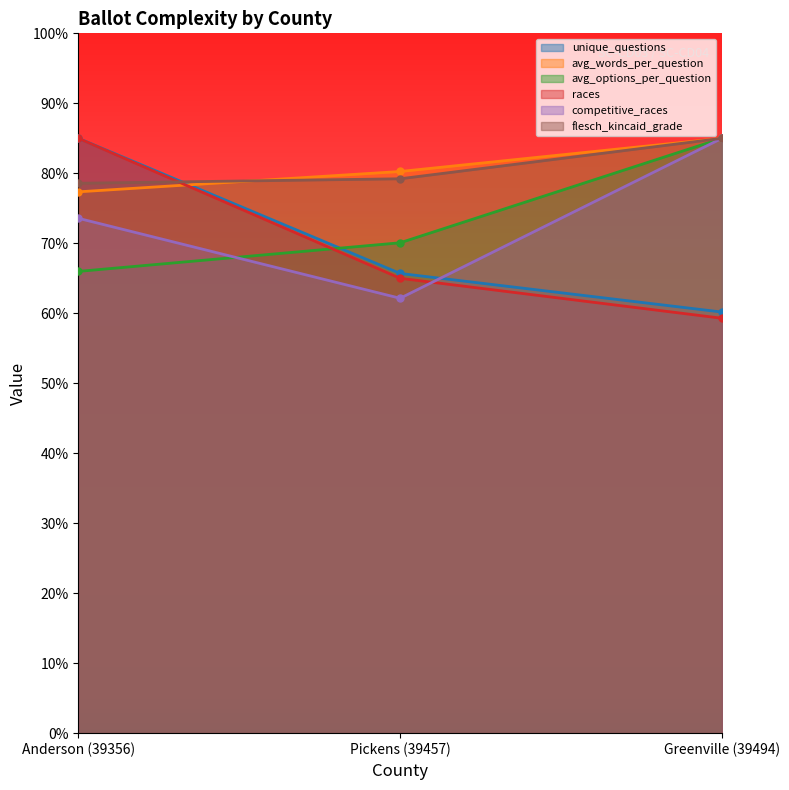

Which series has the largest total across all categories?

flesch_kincaid_grade